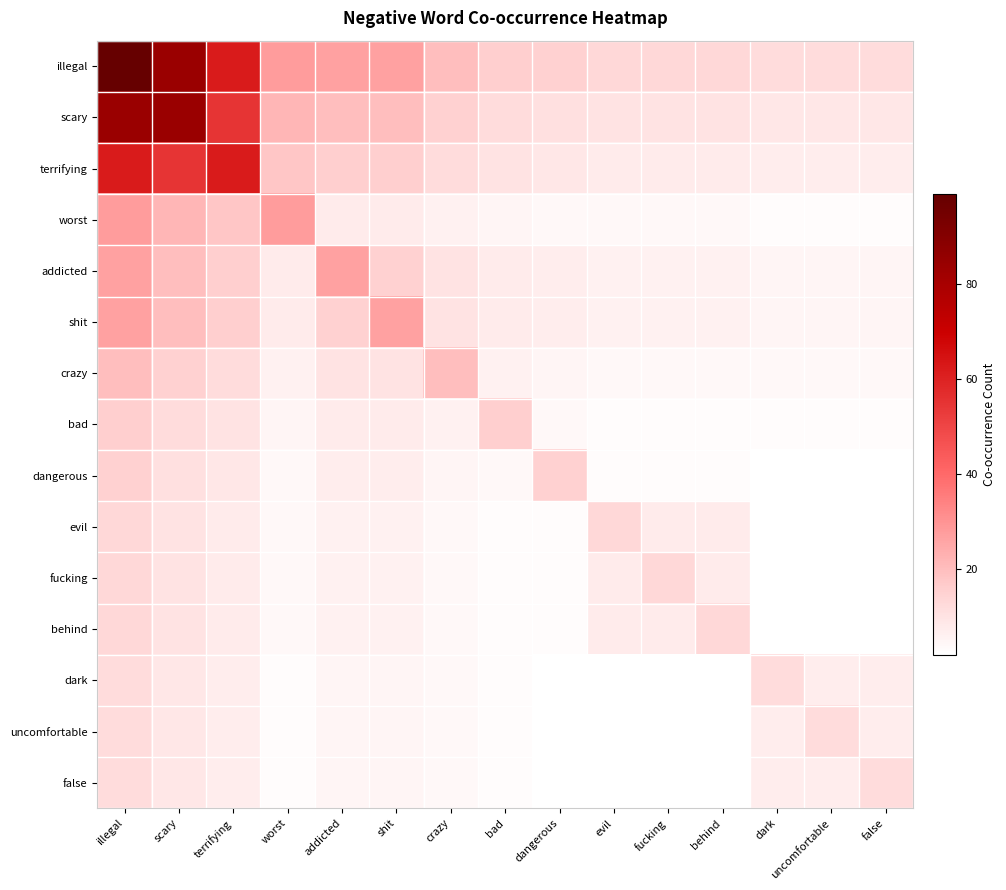

How many distinct data groups are displayed?

15